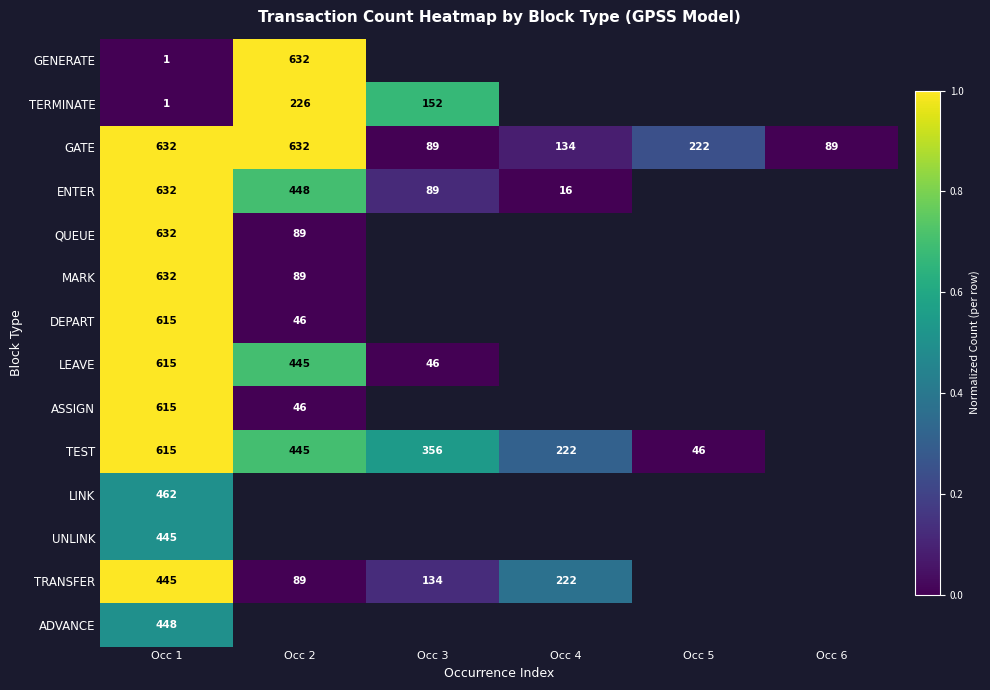

The value of ASSIGN at Occ 2 is 82. True or false?

False